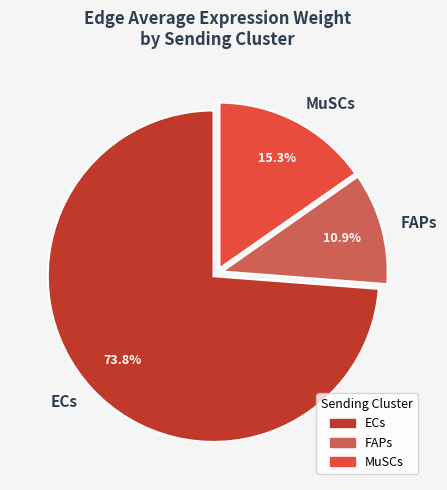

What is the smallest slice in the pie chart?

FAPs